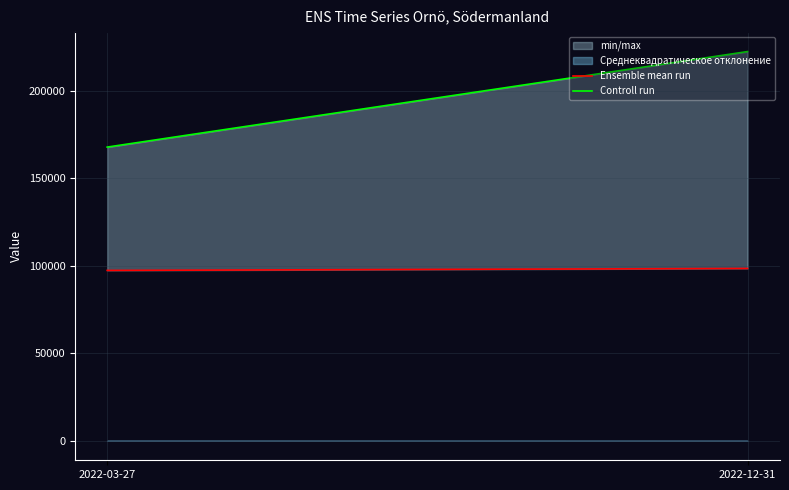

Rank the series by their average value, from lowest to highest.

Ensemble mean run, Controll run